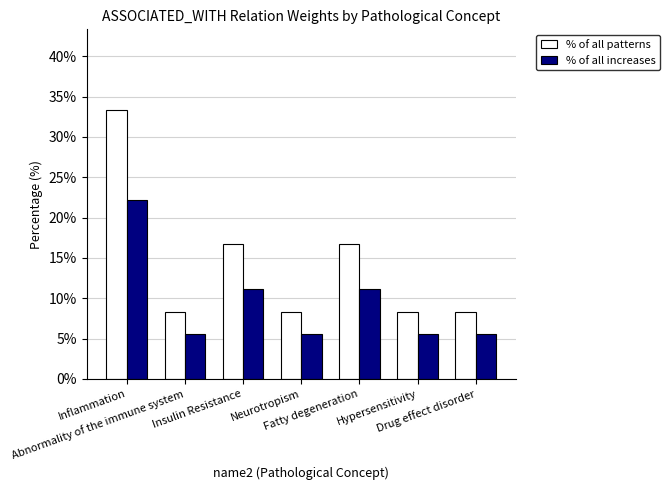

The value of % of all increases at Abnormality of the immune system is 7.7. True or false?

False